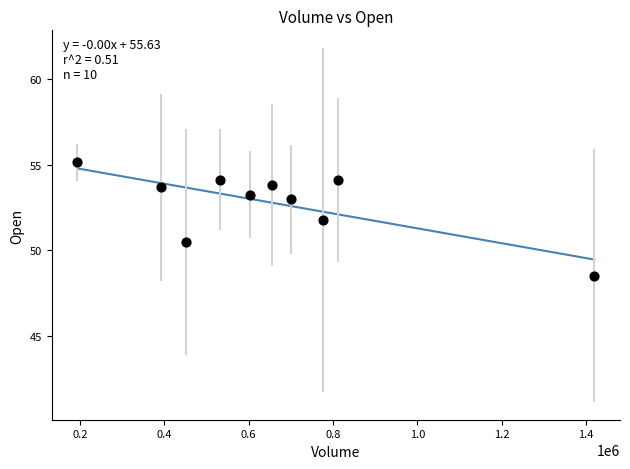

What is the range of X values (max minus min)?

1224600.0